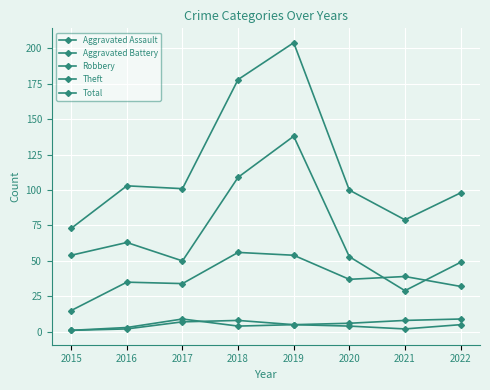

Which category has the highest value in the Total series?

2019